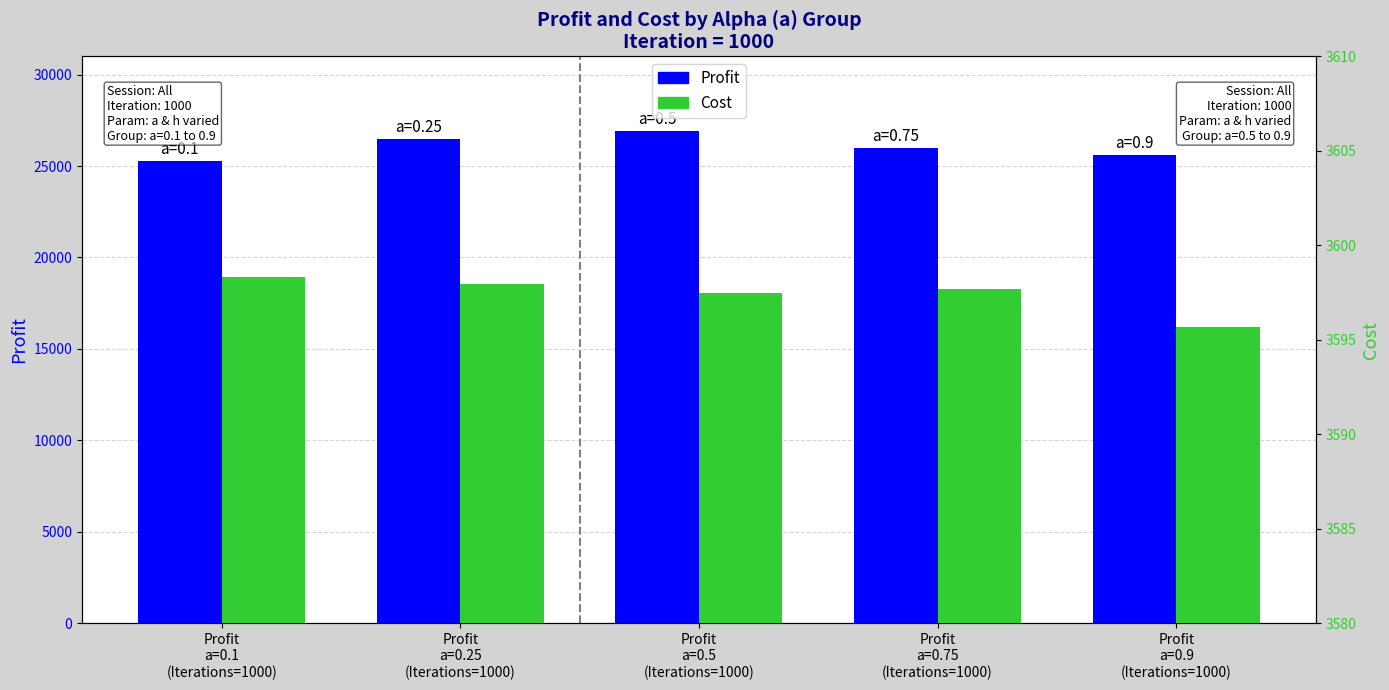

The value of Cost at Profit
a=0.1
(Iterations=1000) is 745.5. True or false?

False